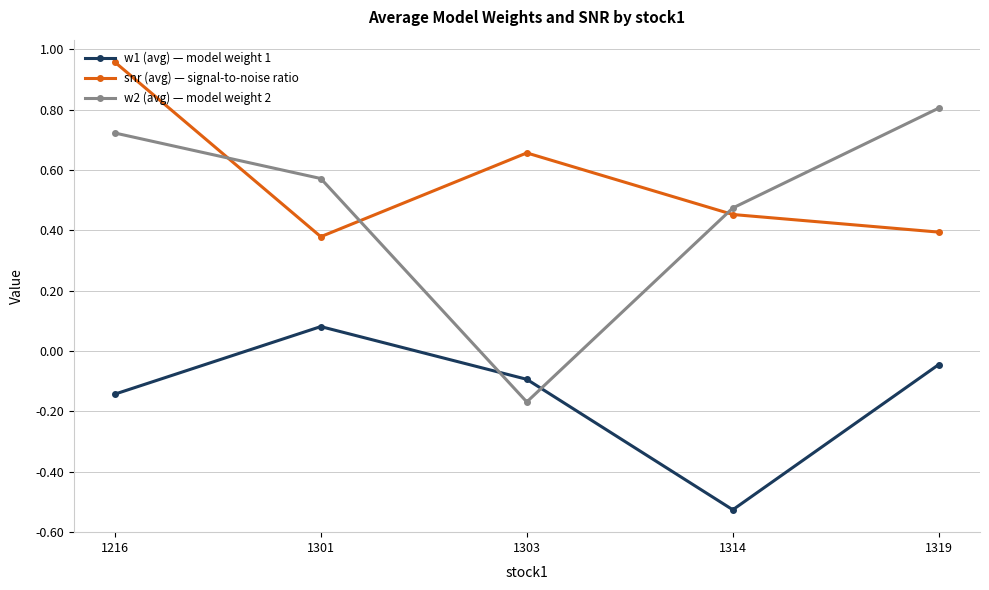

Is this an area chart (filled region under the line)?

No